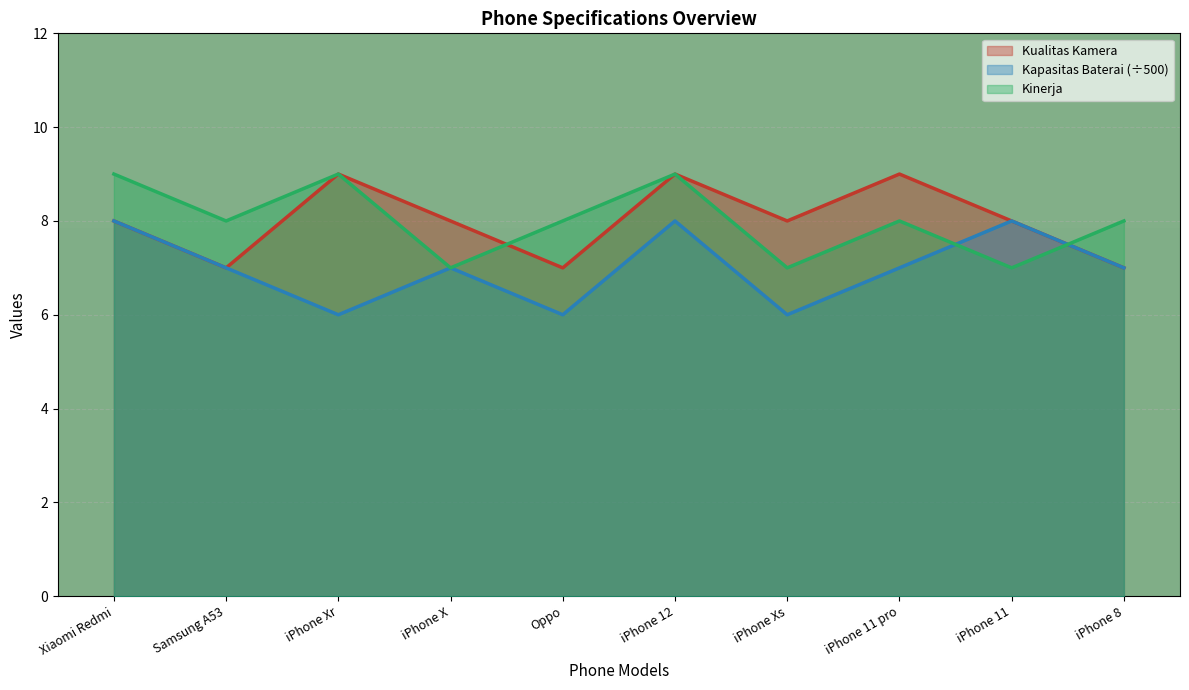

Reading right to left, what are all the values shown in this chart?

Kualitas_Kamera: 7	8	9	8	9	7	8	9	7	8
Kapasitas_Baterai: 7	8	7	6	8	6	7	6	7	8
Kinerja: 8	7	8	7	9	8	7	9	8	9